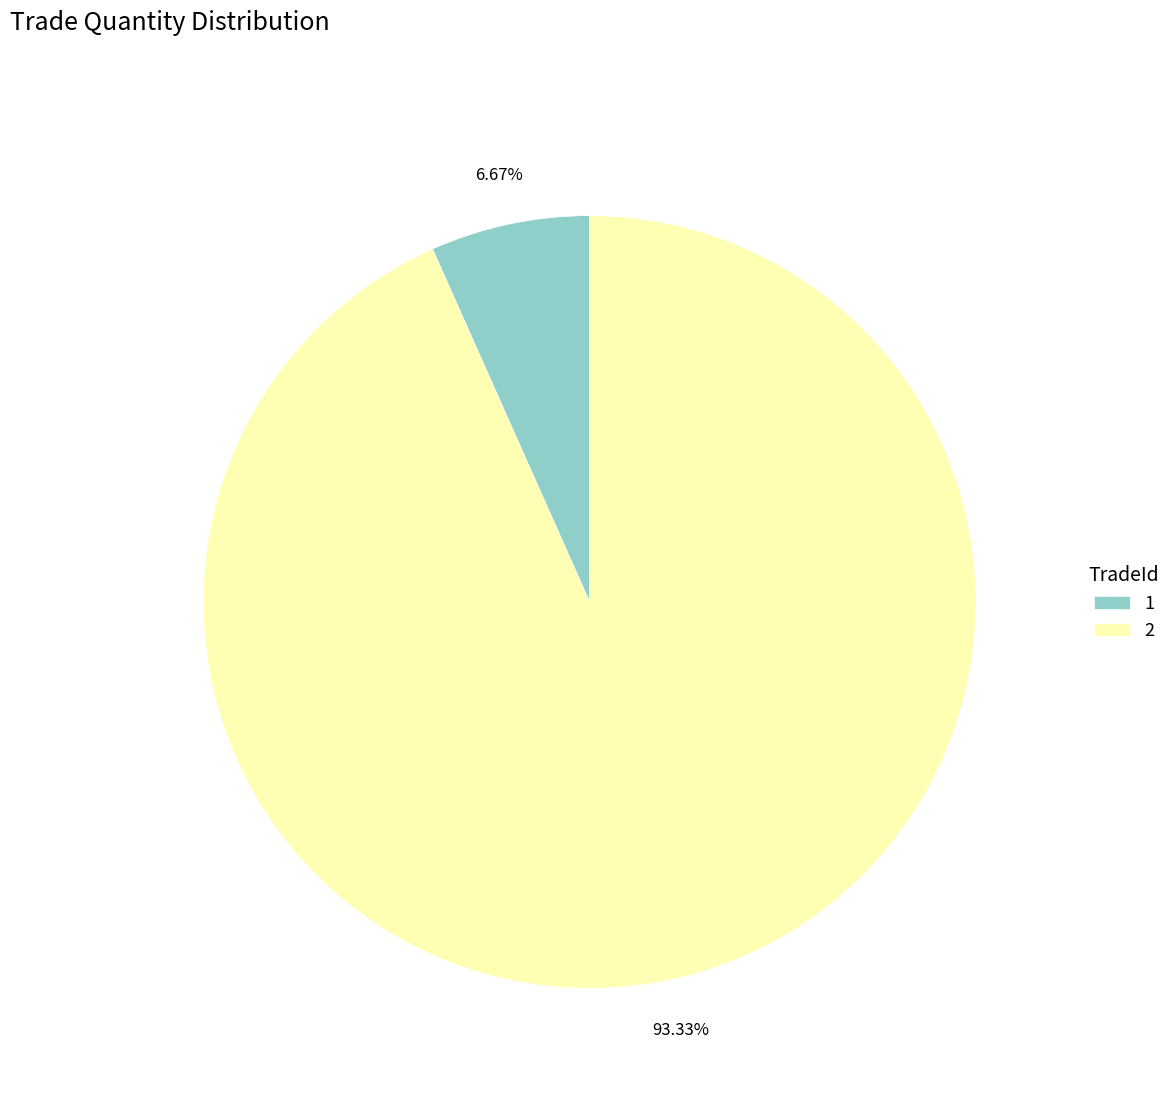

How many segments does this pie chart have?

2